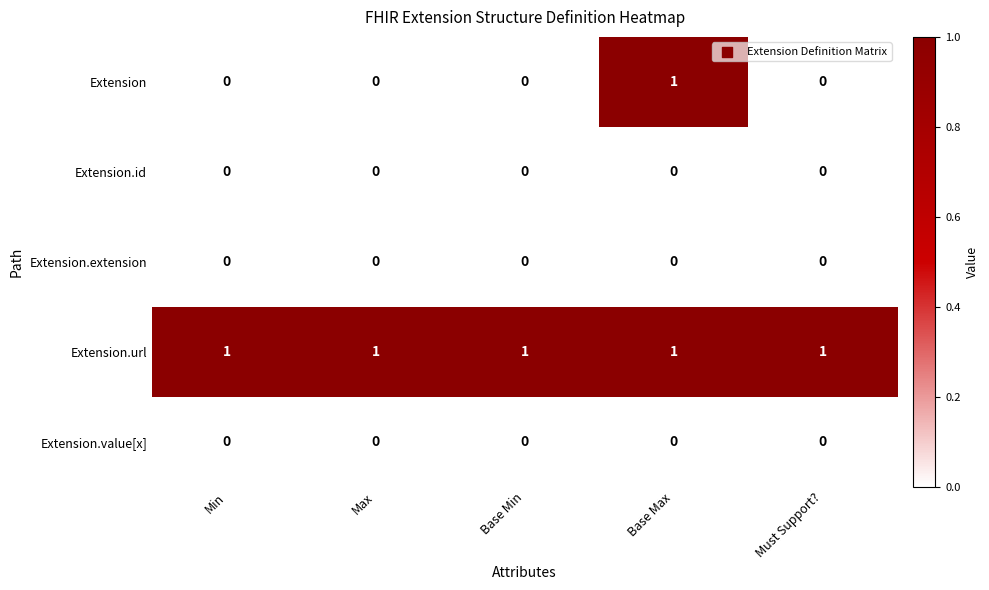

Reading left to right, extract all data points from this chart.

Extension: 0	0	0	1	0
Extension.id: 0	0	0	0	0
Extension.extension: 0	0	0	0	0
Extension.url: 1	1	1	1	1
Extension.value[x]: 0	0	0	0	0